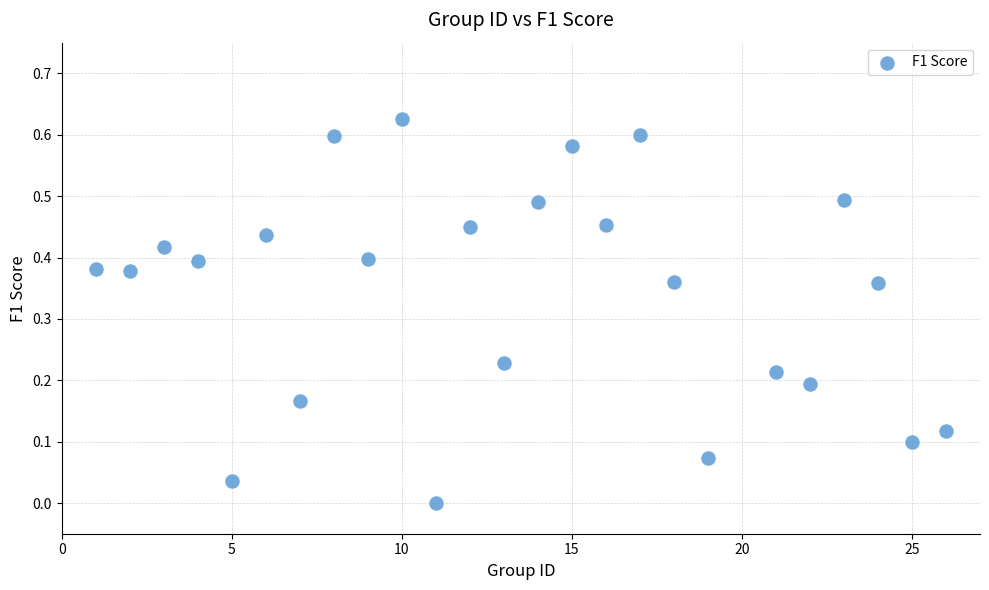

What is the range of X values (max minus min)?

25.0